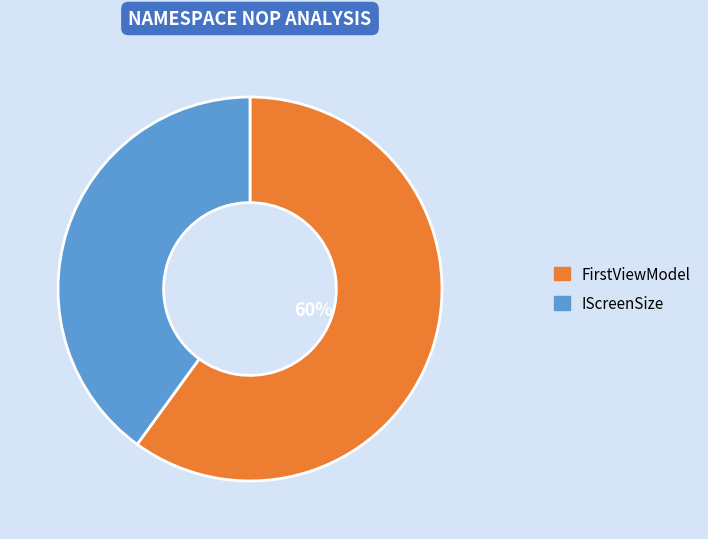

Is there any slice that represents more than half of the pie?

Yes